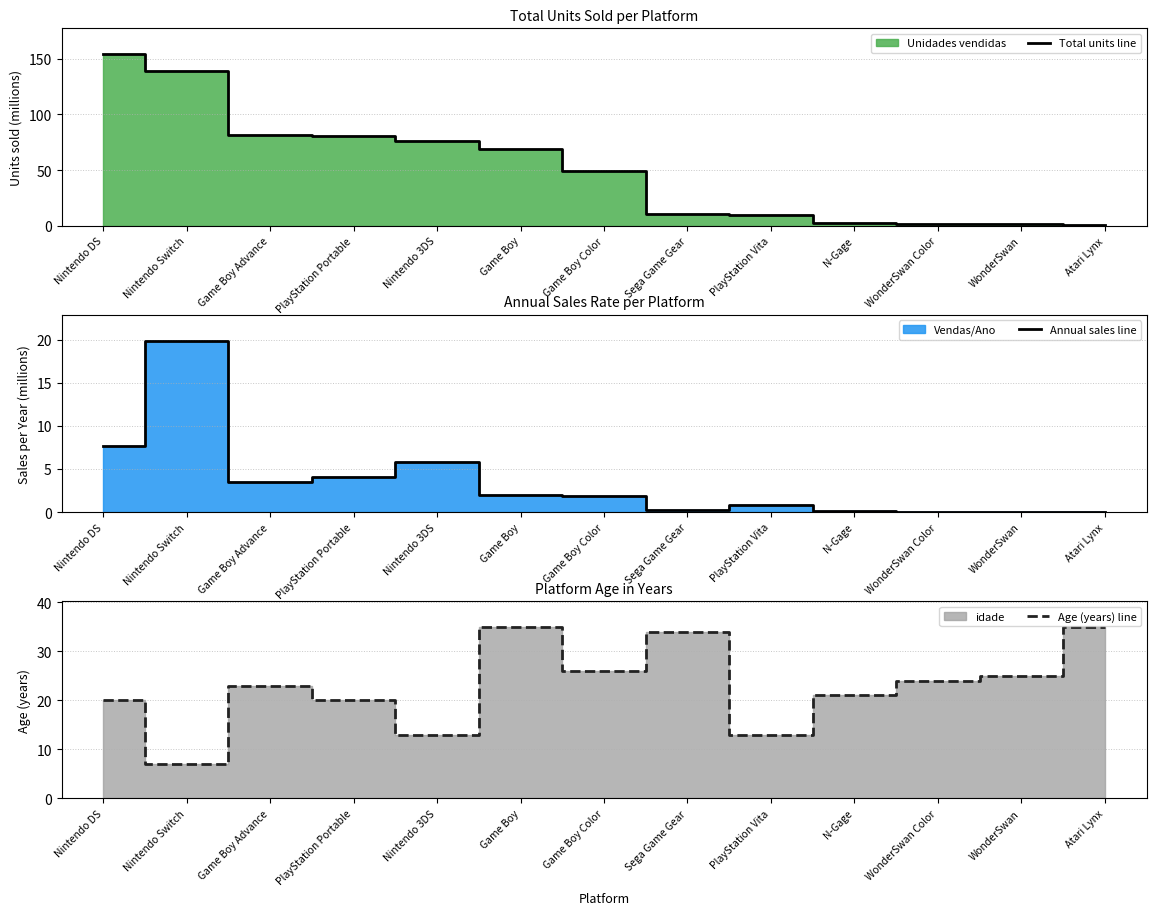

Does the chart have visible grid lines?

Yes